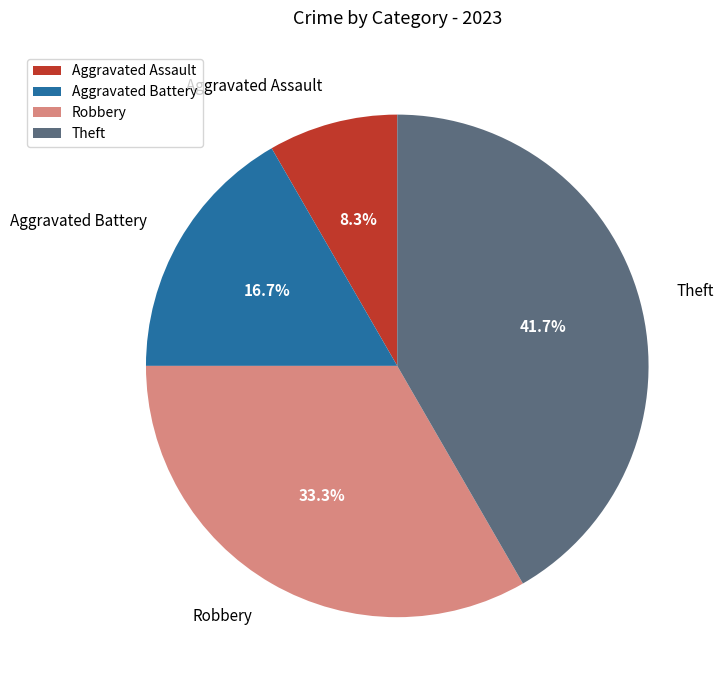

What is the smallest slice in the pie chart?

Aggravated Assault